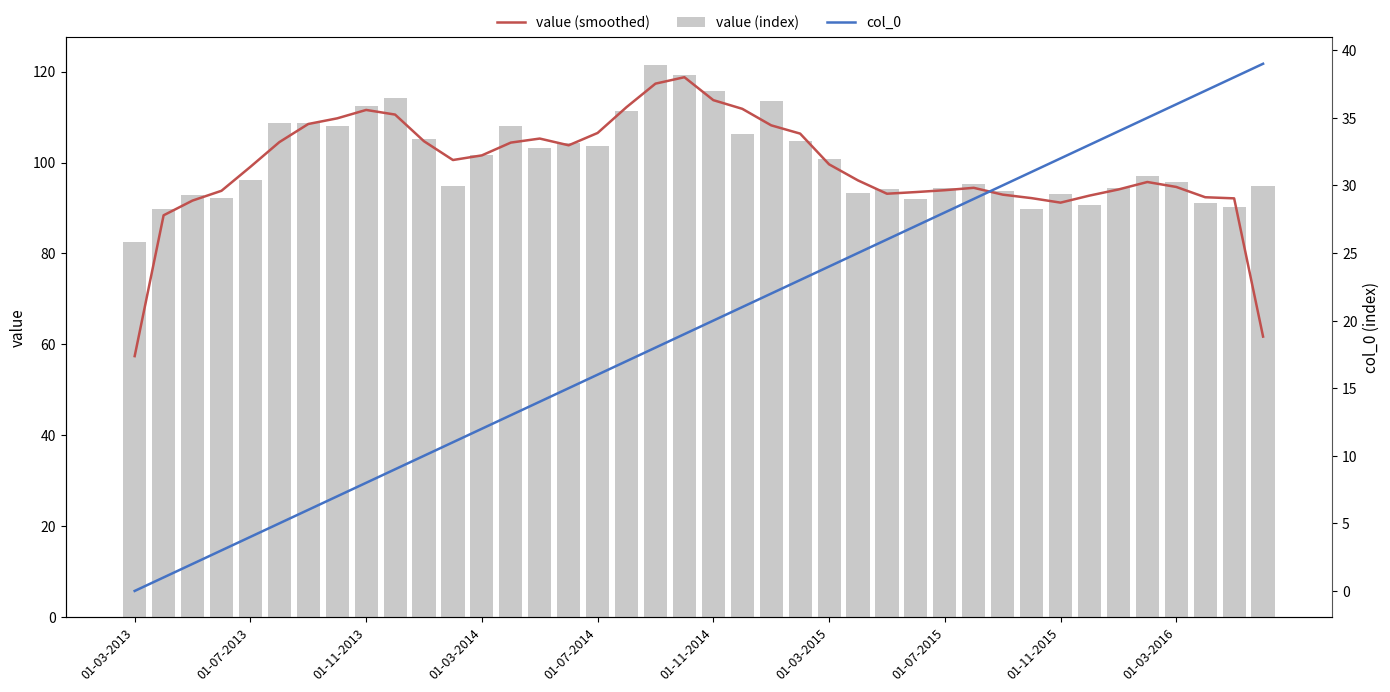

How many series are shown in this chart?

3